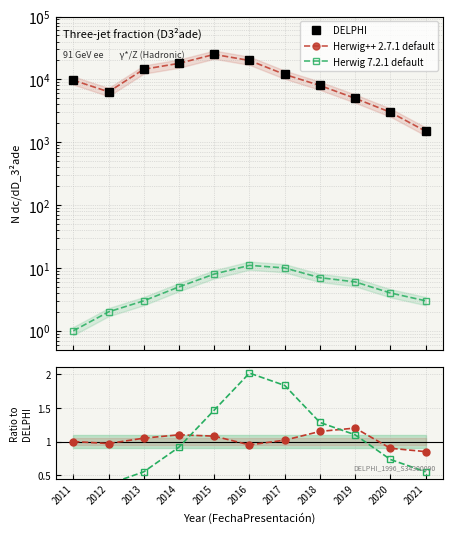

Which series has the largest range (max minus min)?

DELPHI